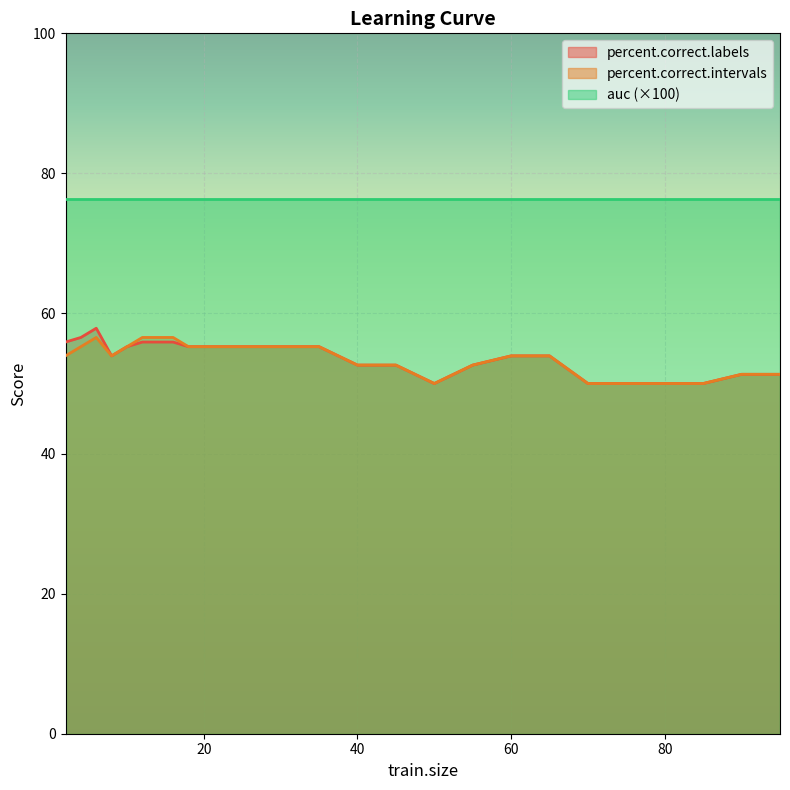

What is the value of the percent.correct.intervals point at the 14th from the left?

52.6